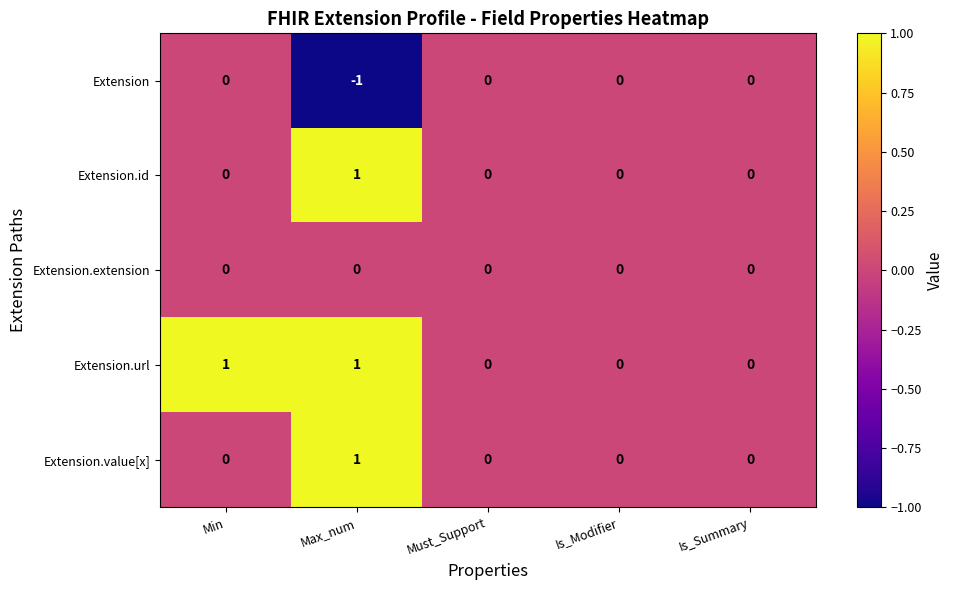

Reading left to right, what are all the values shown in this chart?

Extension: 0	-1	0	0	0
Extension.id: 0	1	0	0	0
Extension.extension: 0	0	0	0	0
Extension.url: 1	1	0	0	0
Extension.value[x]: 0	1	0	0	0